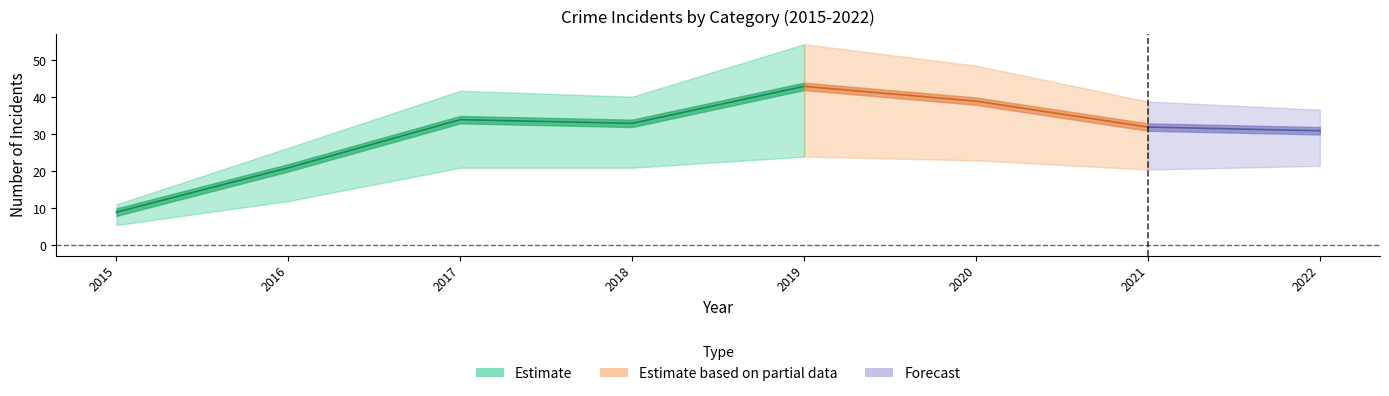

Between 2022 and 2016, which is larger?

2022